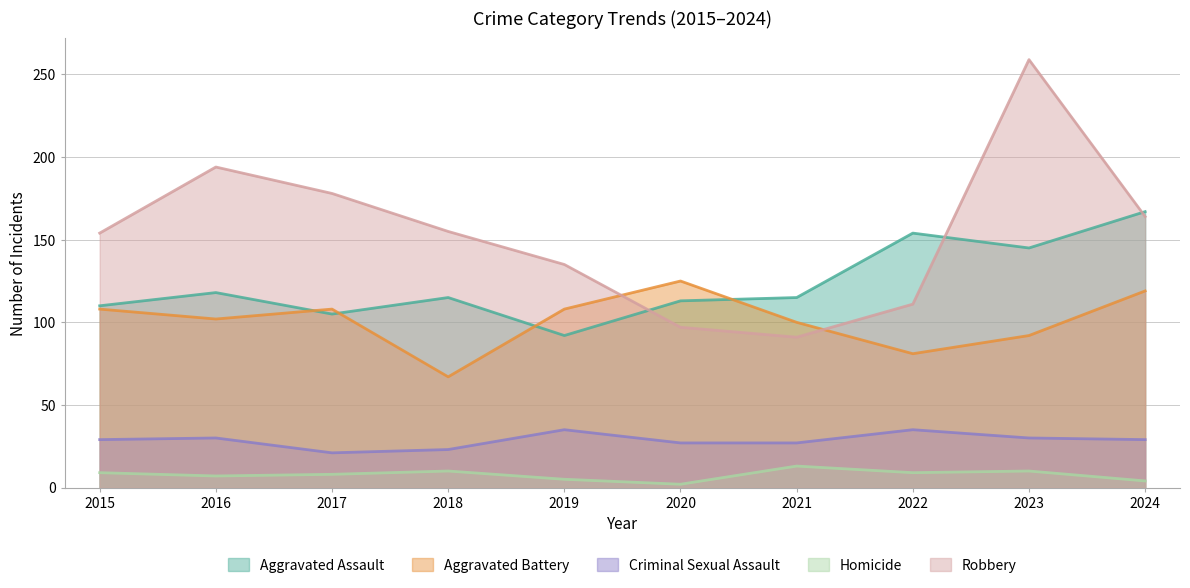

What is the average value of the Criminal Sexual Assault series?

29